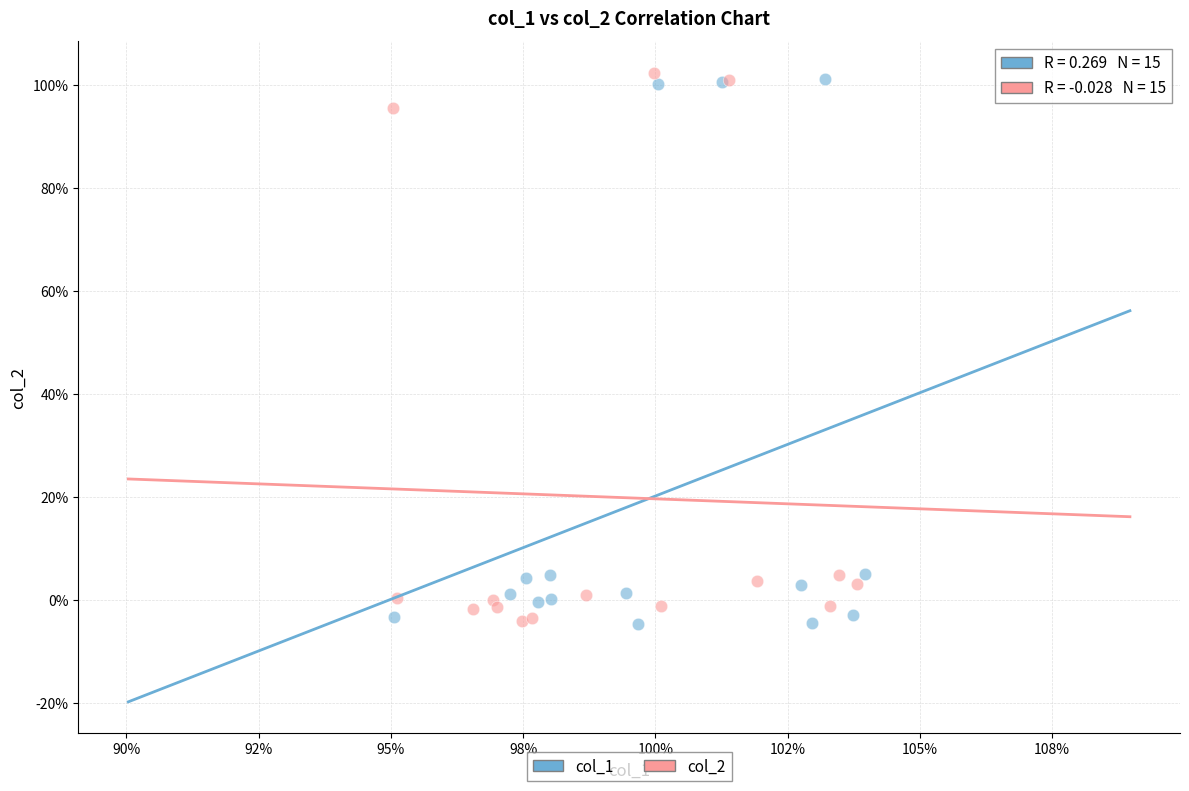

Which series contains the highest Y value?

col_2